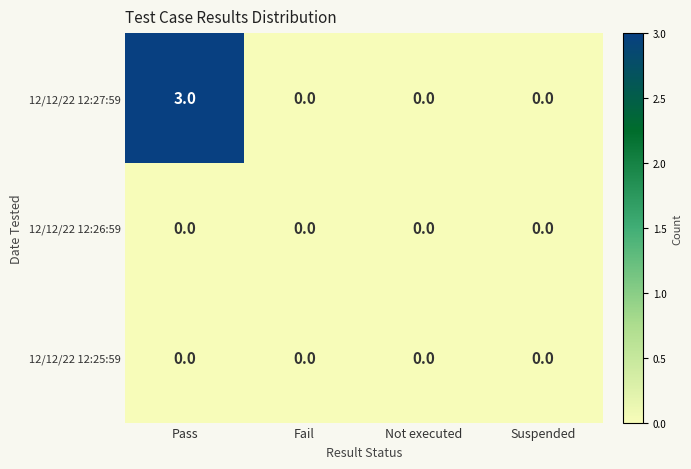

At how many categories does at least one series exceed 1?

1